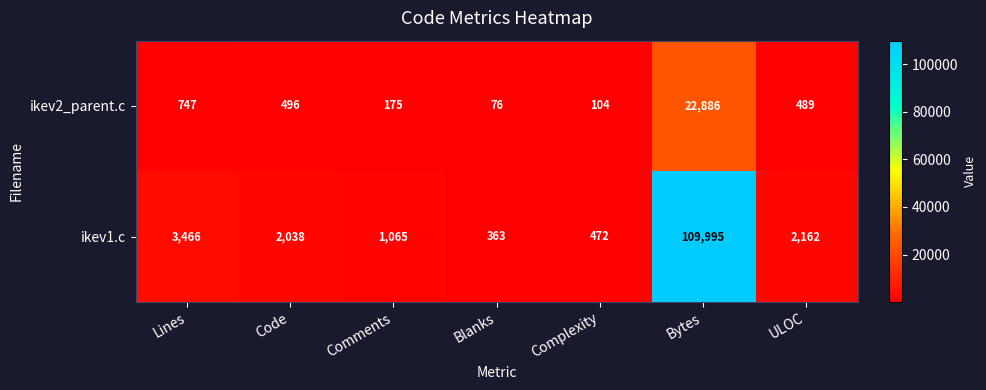

Rank the series by their average value, from lowest to highest.

ikev2_parent.c, ikev1.c